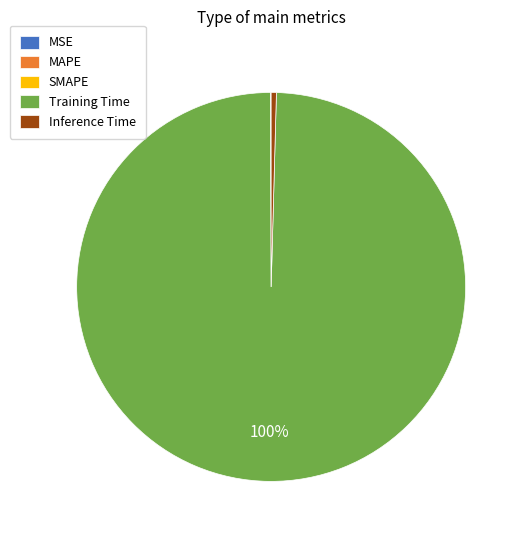

Does Training Time account for over 50% of the chart?

Yes